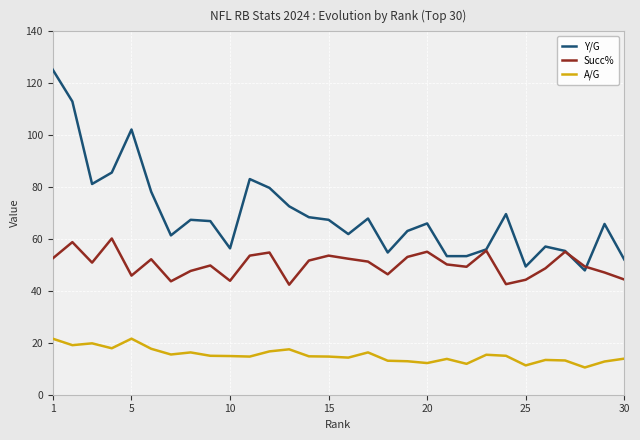

True or false: Y/G has more than 1 points higher than both neighbors.

True